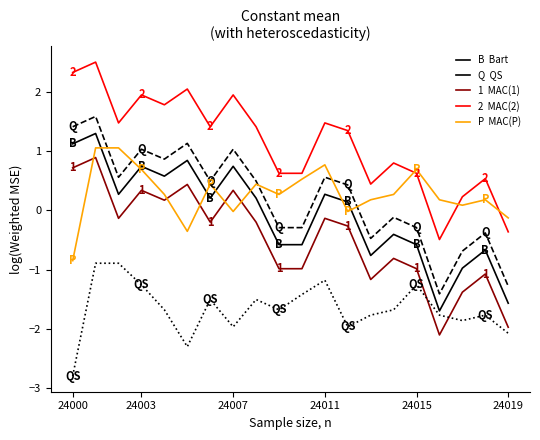

What is the smallest value displayed?

-2.8